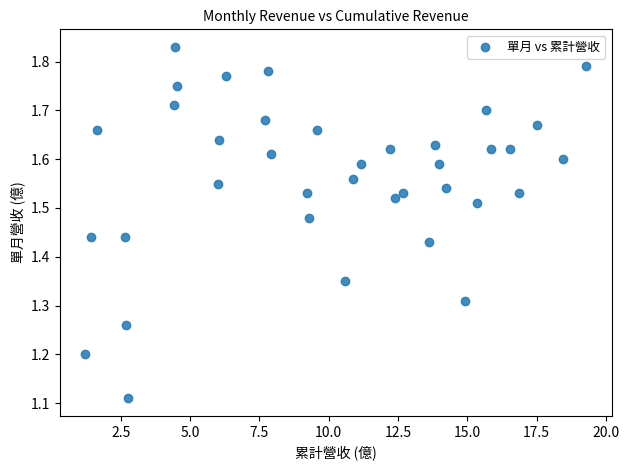

What is the range of X values (max minus min)?

18.1